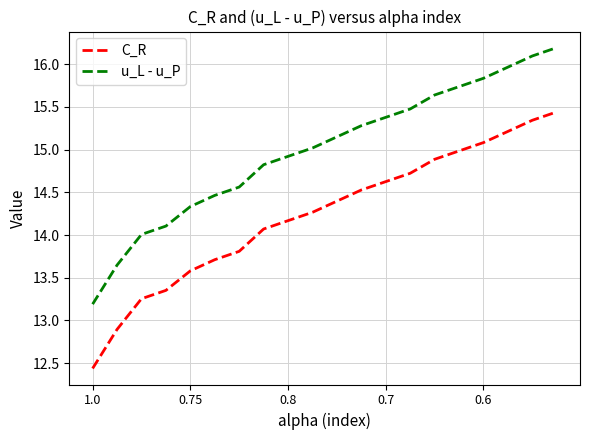

True or false: C_R and u_L - u_P intersect in this chart.

False